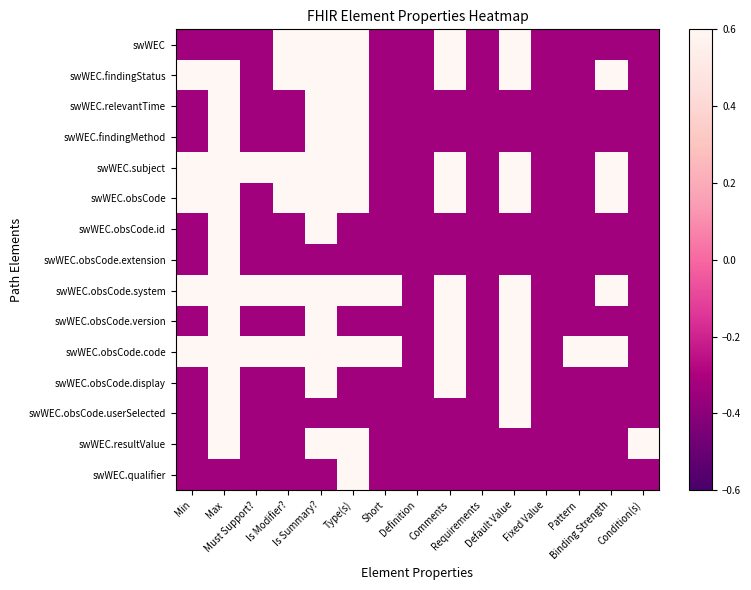

Reading left to right, transcribe all the data shown in this chart.

swWEC: Min=-0.3	Max=-0.3	Must Support?=-0.3	Is Modifier?=0.7	Is Summary?=0.7	Type(s)=0.7	Short=-0.3	Definition=-0.3	Comments=0.7	Requirements=-0.3	Default Value=0.7	Fixed Value=-0.3	Pattern=-0.3	Binding Strength=-0.3	Condition(s)=-0.3
swWEC.findingStatus: Min=0.7	Max=0.7	Must Support?=-0.3	Is Modifier?=0.7	Is Summary?=0.7	Type(s)=0.7	Short=-0.3	Definition=-0.3	Comments=0.7	Requirements=-0.3	Default Value=0.7	Fixed Value=-0.3	Pattern=-0.3	Binding Strength=0.7	Condition(s)=-0.3
swWEC.relevantTime: Min=-0.3	Max=0.7	Must Support?=-0.3	Is Modifier?=-0.3	Is Summary?=0.7	Type(s)=0.7	Short=-0.3	Definition=-0.3	Comments=-0.3	Requirements=-0.3	Default Value=-0.3	Fixed Value=-0.3	Pattern=-0.3	Binding Strength=-0.3	Condition(s)=-0.3
swWEC.findingMethod: Min=-0.3	Max=0.7	Must Support?=-0.3	Is Modifier?=-0.3	Is Summary?=0.7	Type(s)=0.7	Short=-0.3	Definition=-0.3	Comments=-0.3	Requirements=-0.3	Default Value=-0.3	Fixed Value=-0.3	Pattern=-0.3	Binding Strength=-0.3	Condition(s)=-0.3
swWEC.subject: Min=0.7	Max=0.7	Must Support?=0.7	Is Modifier?=0.7	Is Summary?=0.7	Type(s)=0.7	Short=-0.3	Definition=-0.3	Comments=0.7	Requirements=-0.3	Default Value=0.7	Fixed Value=-0.3	Pattern=-0.3	Binding Strength=0.7	Condition(s)=-0.3
swWEC.obsCode: Min=0.7	Max=0.7	Must Support?=-0.3	Is Modifier?=0.7	Is Summary?=0.7	Type(s)=0.7	Short=-0.3	Definition=-0.3	Comments=0.7	Requirements=-0.3	Default Value=0.7	Fixed Value=-0.3	Pattern=-0.3	Binding Strength=0.7	Condition(s)=-0.3
swWEC.obsCode.id: Min=-0.3	Max=0.7	Must Support?=-0.3	Is Modifier?=-0.3	Is Summary?=0.7	Type(s)=-0.3	Short=-0.3	Definition=-0.3	Comments=-0.3	Requirements=-0.3	Default Value=-0.3	Fixed Value=-0.3	Pattern=-0.3	Binding Strength=-0.3	Condition(s)=-0.3
swWEC.obsCode.extension: Min=-0.3	Max=0.7	Must Support?=-0.3	Is Modifier?=-0.3	Is Summary?=-0.3	Type(s)=-0.3	Short=-0.3	Definition=-0.3	Comments=-0.3	Requirements=-0.3	Default Value=-0.3	Fixed Value=-0.3	Pattern=-0.3	Binding Strength=-0.3	Condition(s)=-0.3
swWEC.obsCode.system: Min=0.7	Max=0.7	Must Support?=0.7	Is Modifier?=0.7	Is Summary?=0.7	Type(s)=0.7	Short=0.7	Definition=-0.3	Comments=0.7	Requirements=-0.3	Default Value=0.7	Fixed Value=-0.3	Pattern=-0.3	Binding Strength=0.7	Condition(s)=-0.3
swWEC.obsCode.version: Min=-0.3	Max=0.7	Must Support?=-0.3	Is Modifier?=-0.3	Is Summary?=0.7	Type(s)=-0.3	Short=-0.3	Definition=-0.3	Comments=0.7	Requirements=-0.3	Default Value=0.7	Fixed Value=-0.3	Pattern=-0.3	Binding Strength=-0.3	Condition(s)=-0.3
swWEC.obsCode.code: Min=0.7	Max=0.7	Must Support?=0.7	Is Modifier?=0.7	Is Summary?=0.7	Type(s)=0.7	Short=0.7	Definition=-0.3	Comments=0.7	Requirements=-0.3	Default Value=0.7	Fixed Value=-0.3	Pattern=0.7	Binding Strength=0.7	Condition(s)=-0.3
swWEC.obsCode.display: Min=-0.3	Max=0.7	Must Support?=-0.3	Is Modifier?=-0.3	Is Summary?=0.7	Type(s)=-0.3	Short=-0.3	Definition=-0.3	Comments=0.7	Requirements=-0.3	Default Value=0.7	Fixed Value=-0.3	Pattern=-0.3	Binding Strength=-0.3	Condition(s)=-0.3
swWEC.obsCode.userSelected: Min=-0.3	Max=0.7	Must Support?=-0.3	Is Modifier?=-0.3	Is Summary?=-0.3	Type(s)=-0.3	Short=-0.3	Definition=-0.3	Comments=-0.3	Requirements=-0.3	Default Value=0.7	Fixed Value=-0.3	Pattern=-0.3	Binding Strength=-0.3	Condition(s)=-0.3
swWEC.resultValue: Min=-0.3	Max=0.7	Must Support?=-0.3	Is Modifier?=-0.3	Is Summary?=0.7	Type(s)=0.7	Short=-0.3	Definition=-0.3	Comments=-0.3	Requirements=-0.3	Default Value=-0.3	Fixed Value=-0.3	Pattern=-0.3	Binding Strength=-0.3	Condition(s)=0.7
swWEC.qualifier: Min=-0.3	Max=-0.3	Must Support?=-0.3	Is Modifier?=-0.3	Is Summary?=-0.3	Type(s)=0.7	Short=-0.3	Definition=-0.3	Comments=-0.3	Requirements=-0.3	Default Value=-0.3	Fixed Value=-0.3	Pattern=-0.3	Binding Strength=-0.3	Condition(s)=-0.3